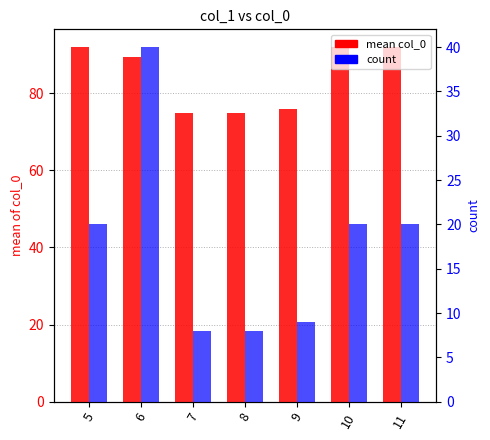

What is the difference between the maximum and minimum values in the count series?

32.0